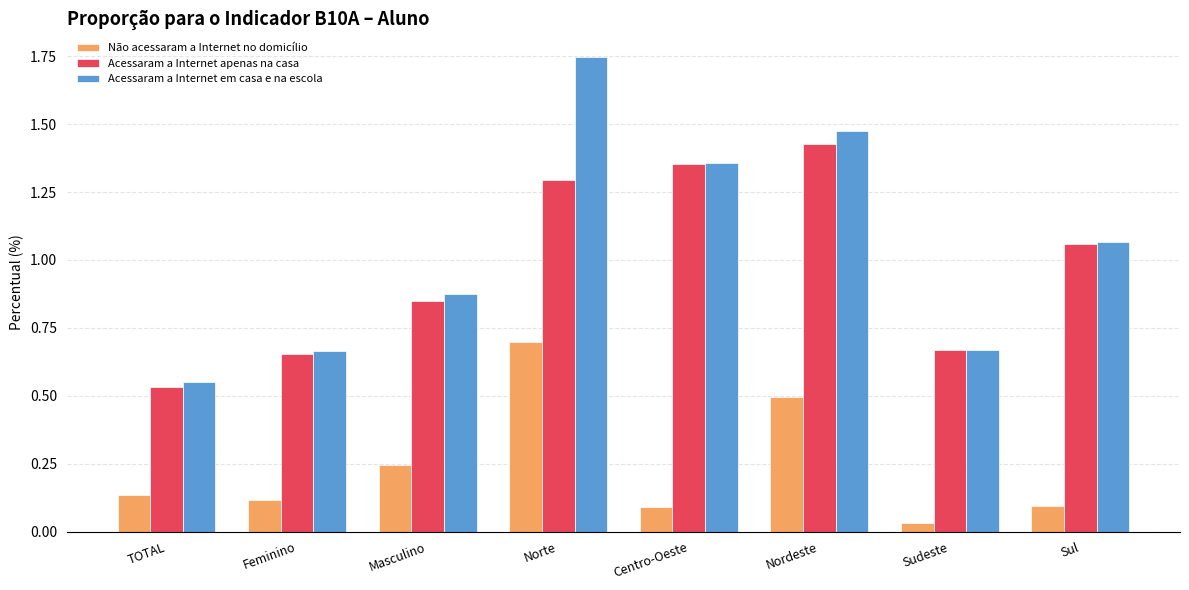

The Não acessaram a Internet no domicílio series shows 0.4 at Norte. True or false?

False